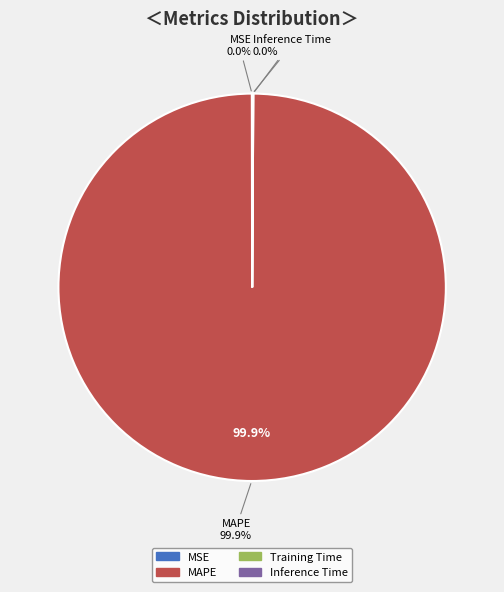

Rank the categories by value from lowest to highest.

MSE, Inference Time, Training Time, MAPE